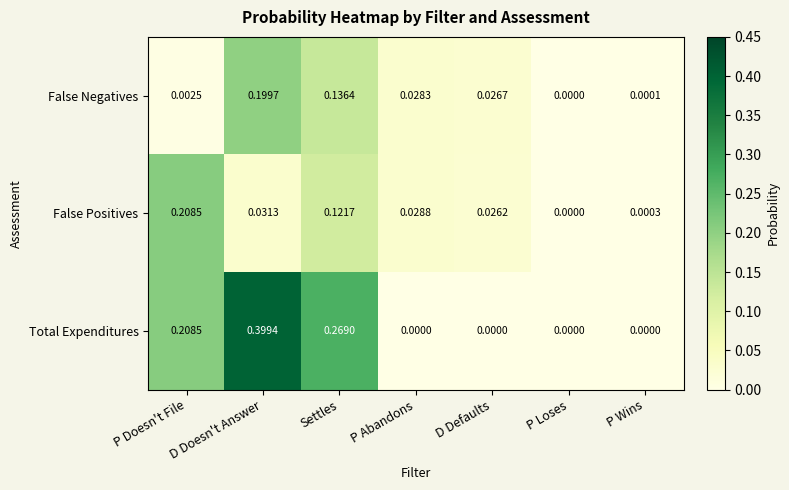

Where is False Positives nearest to the value 0?

P Loses